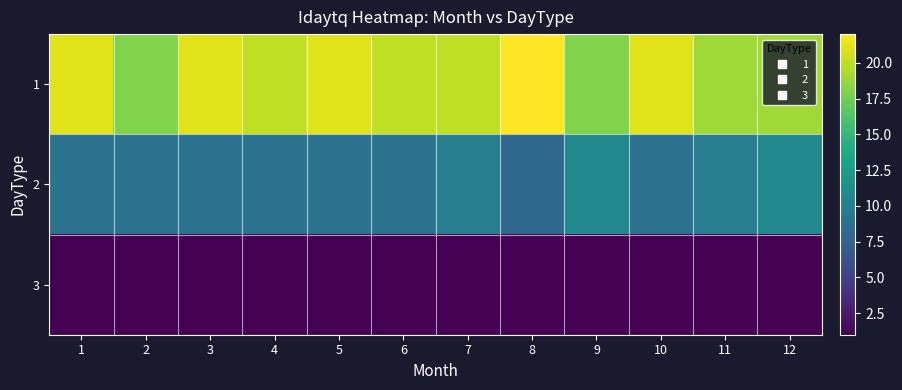

List the series in order of their peak value, highest first.

1, 2, 3